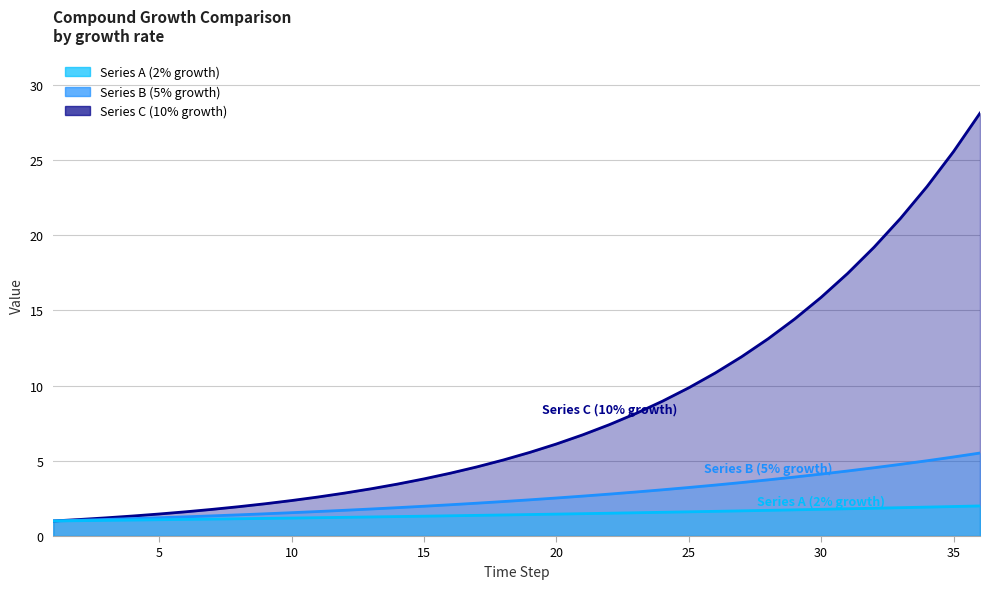

At how many categories does at least one series exceed 27?

1